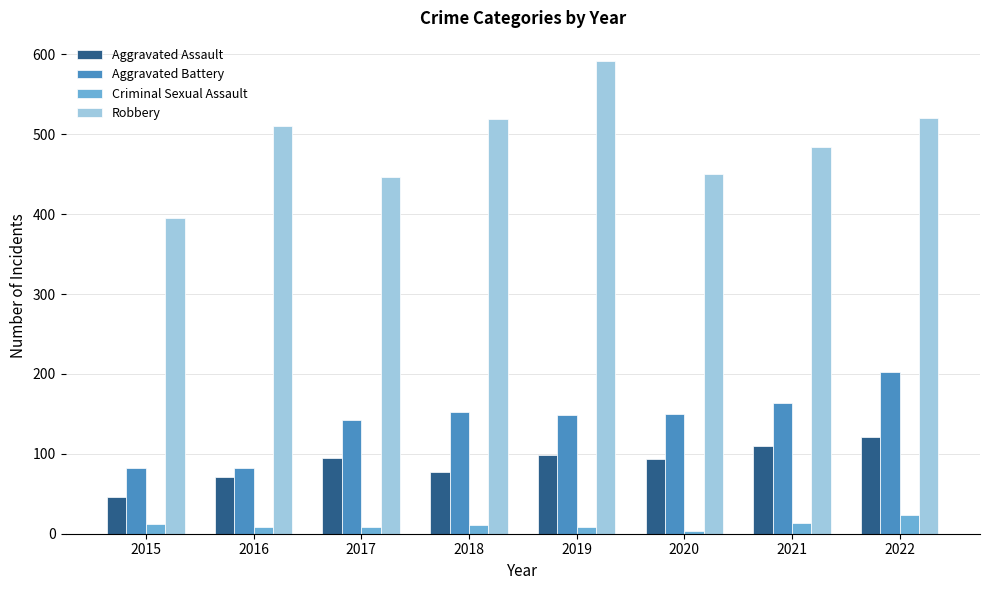

What is the difference between the maximum and minimum values in the Aggravated Battery series?

120